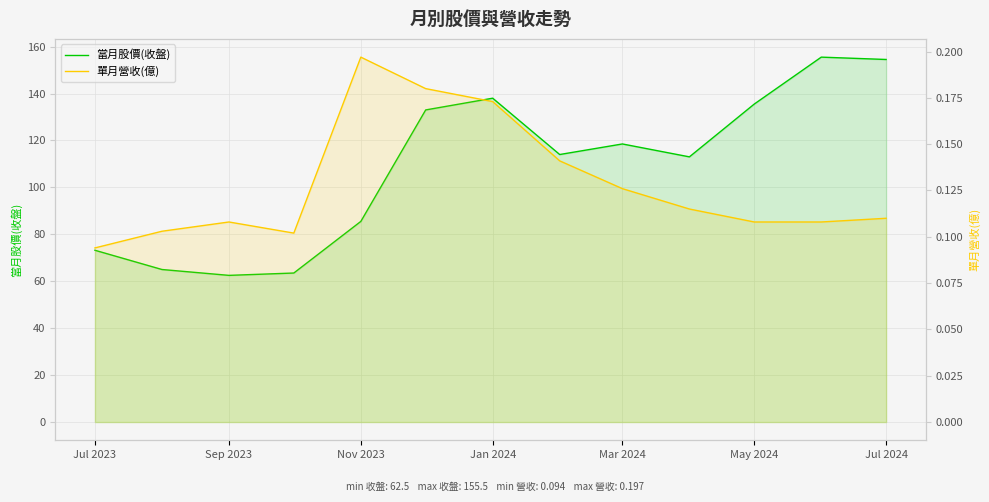

True or false: 當月股價(收盤) has more than 1 interior local peaks.

True